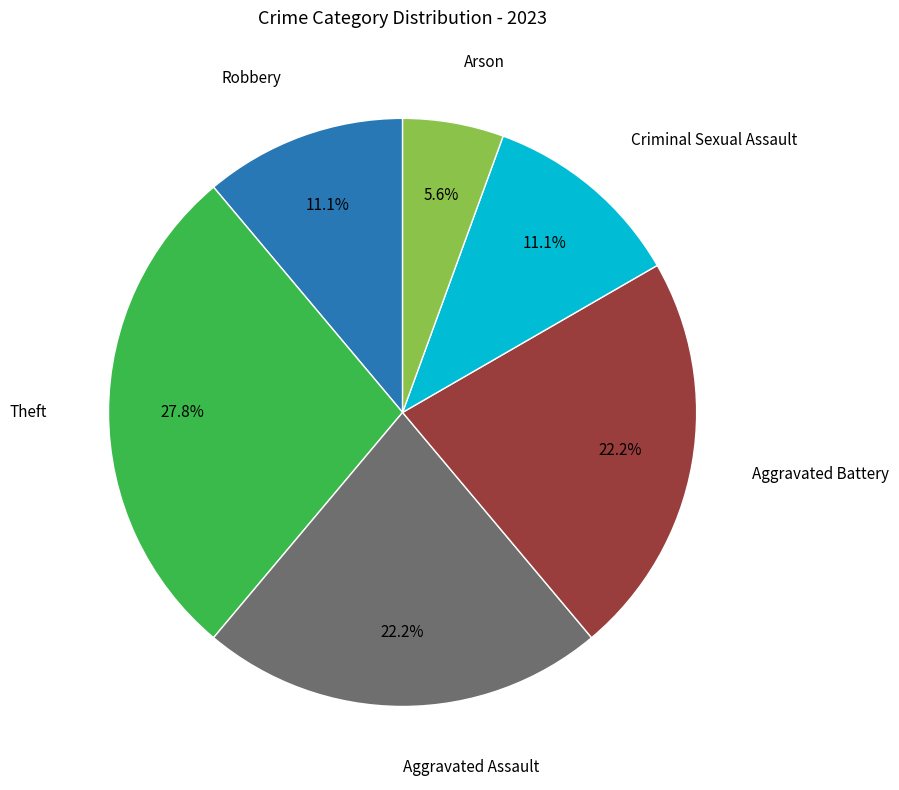

Does any single category account for the majority?

No